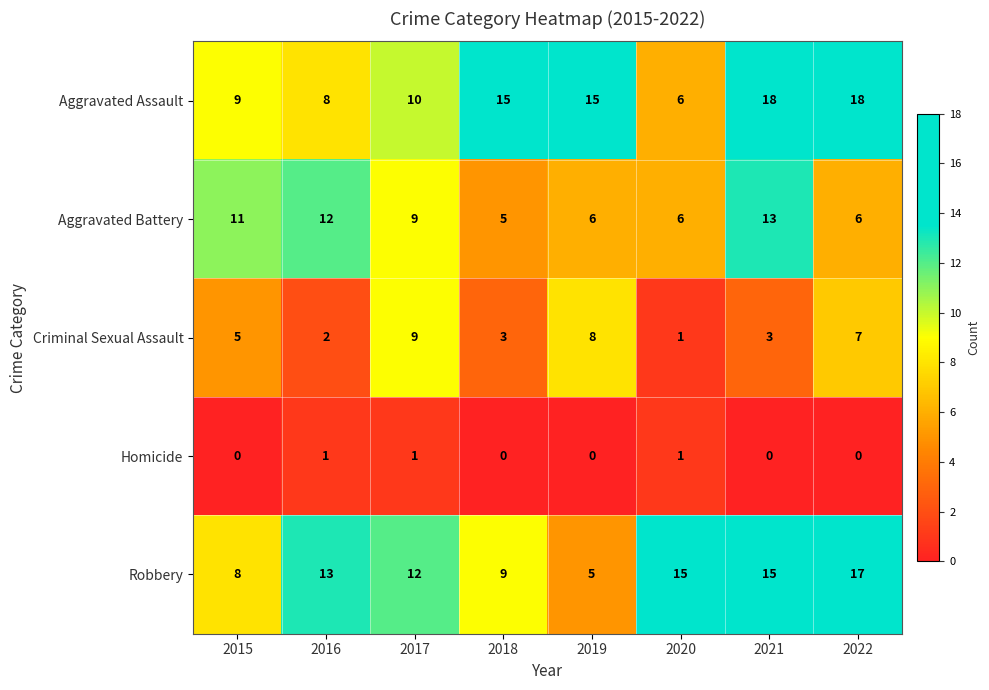

What is the difference between the maximum and minimum values in the Aggravated Battery series?

8